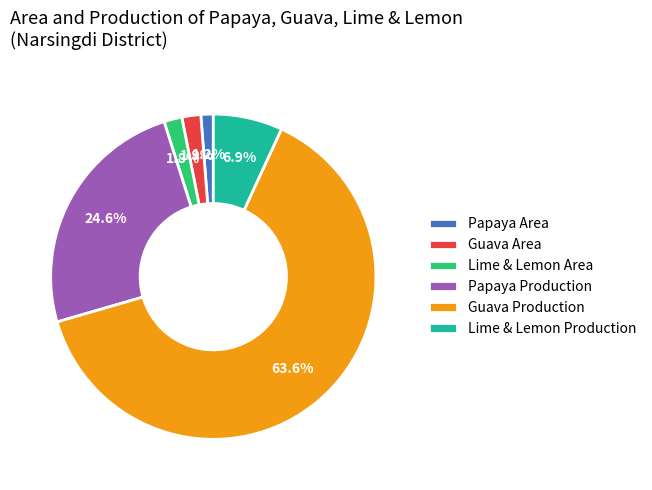

How many segments does this pie chart have?

6